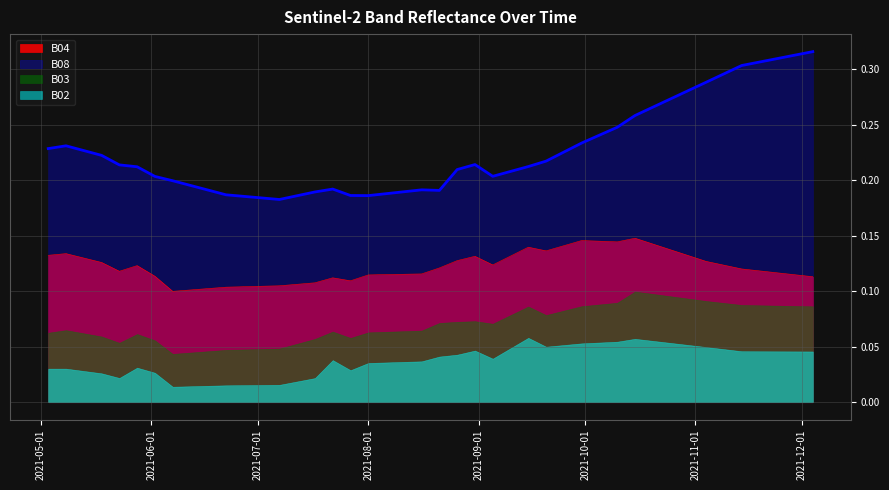

True or false: B02 and B03 intersect in this chart.

False